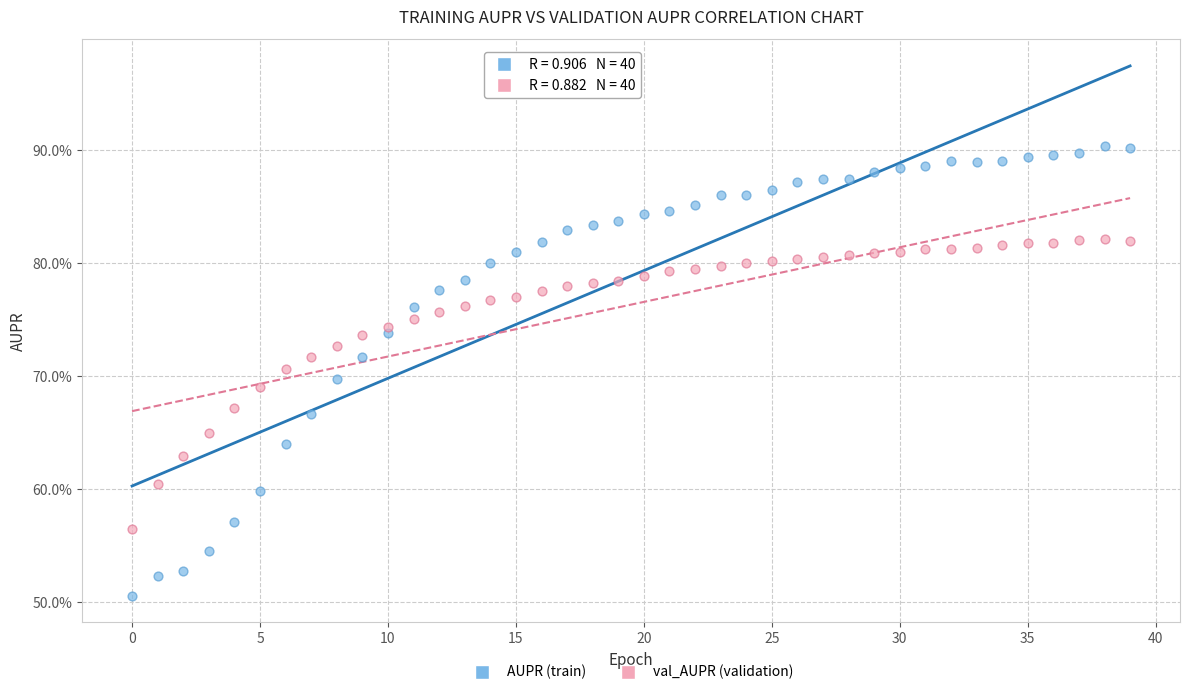

What are all the series names shown in the legend?

AUPR (train), val_AUPR (validation)